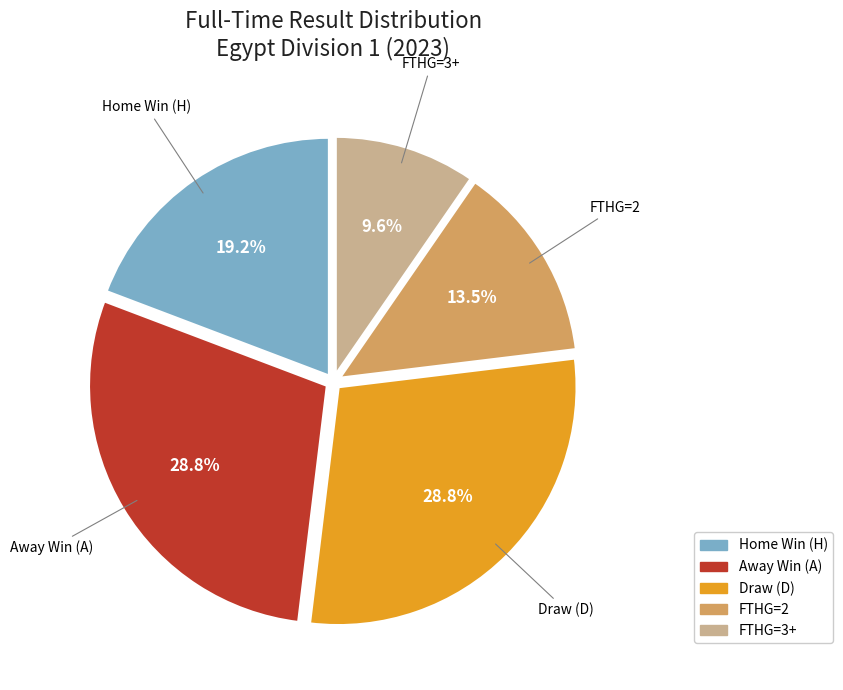

Between FTHG=2 and FTHG=3+, which is larger?

FTHG=2